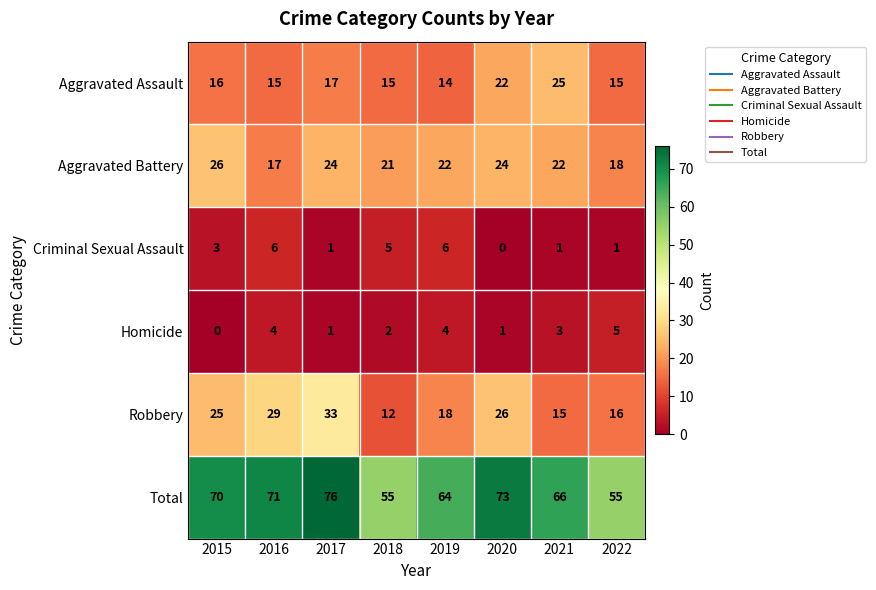

What is the sum of all Robbery values?

174